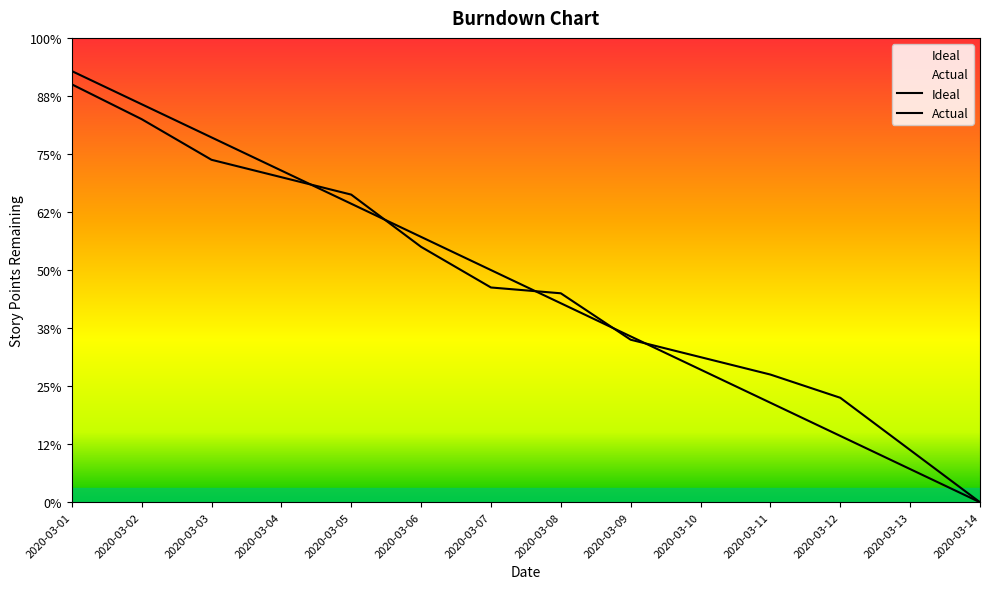

Which series ends up on top after the final intersection of Actual and Ideal?

Actual